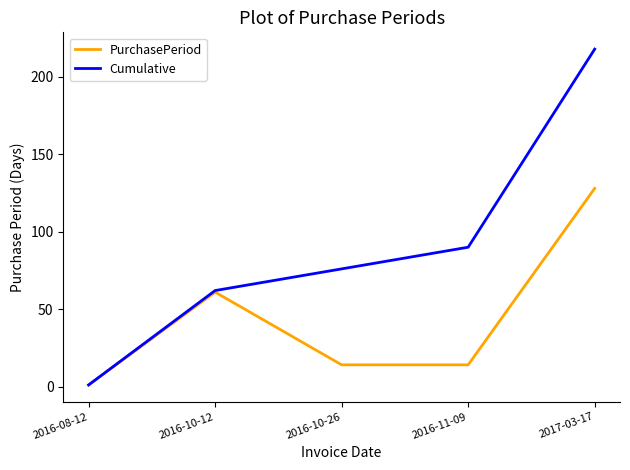

Reading right to left, extract all data points from this chart.

PurchasePeriod: 128	14	14	61	1
Cumulative: 218	90	76	62	1